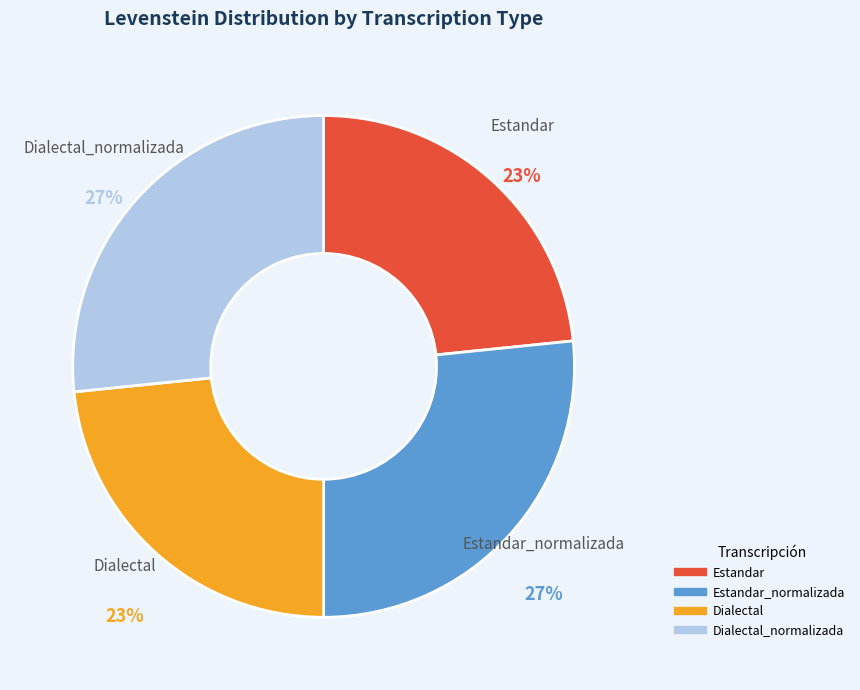

To the nearest percent, what is the average slice percentage?

25%